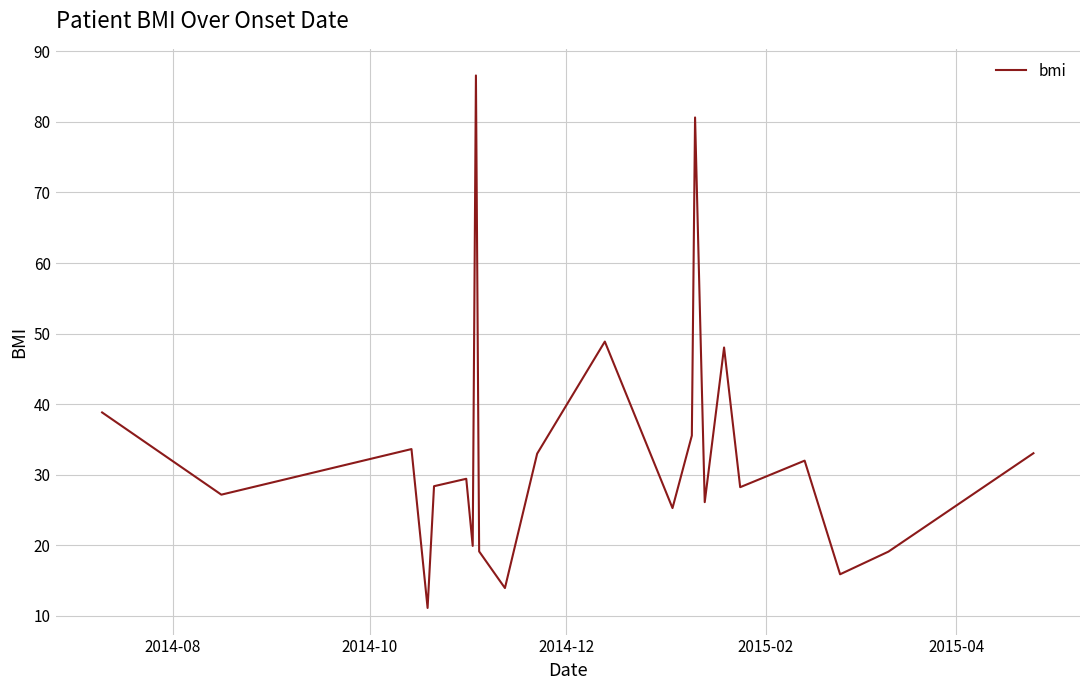

What is the maximum value shown in the chart?

86.6